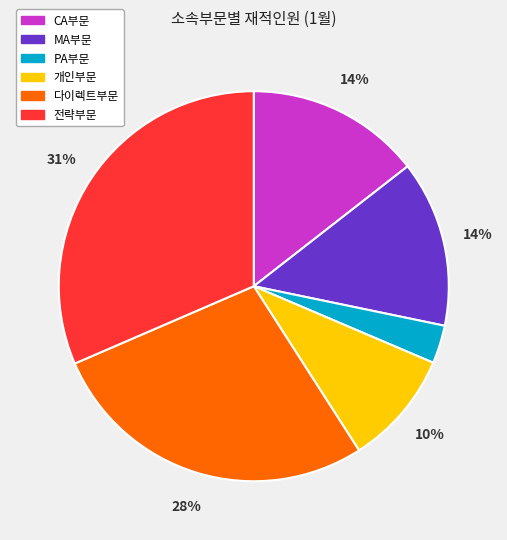

Count the number of slices in the pie.

6